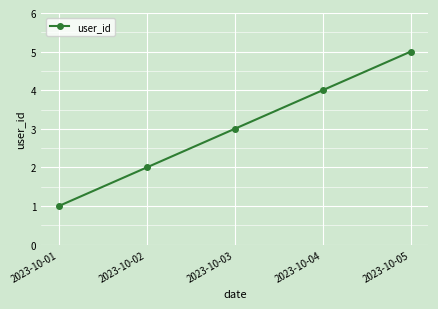

What is the change in value from 2023-10-04 to 2023-10-05?

+1